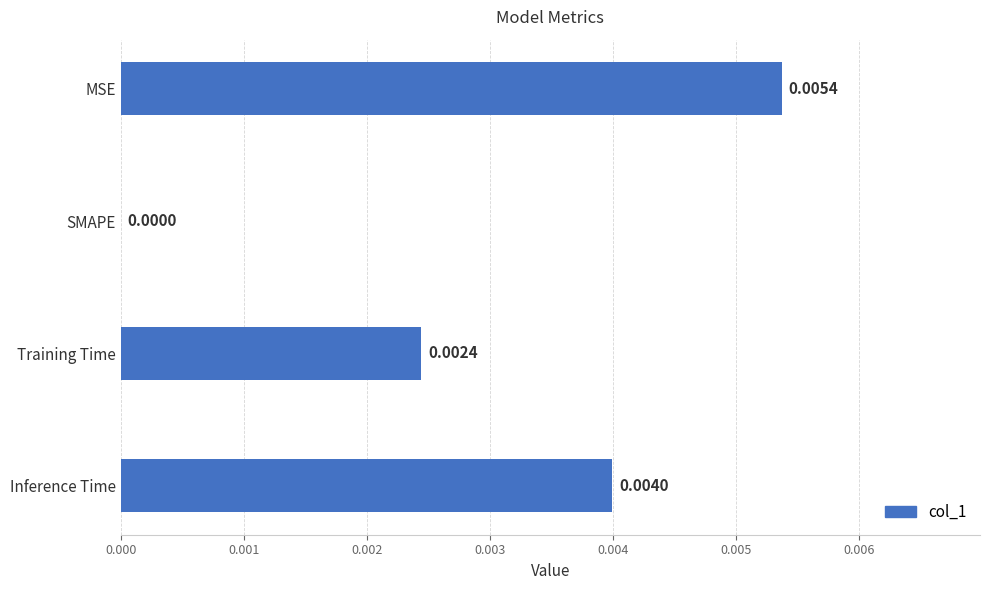

How many data points are above 0?

3